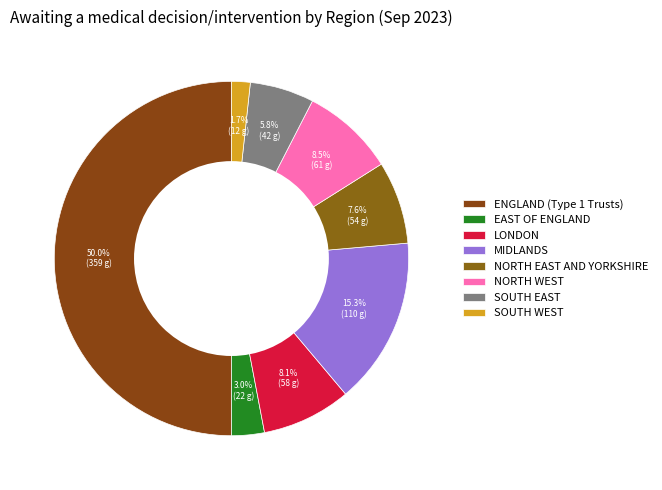

To the nearest percent, what portion does LONDON represent?

8%